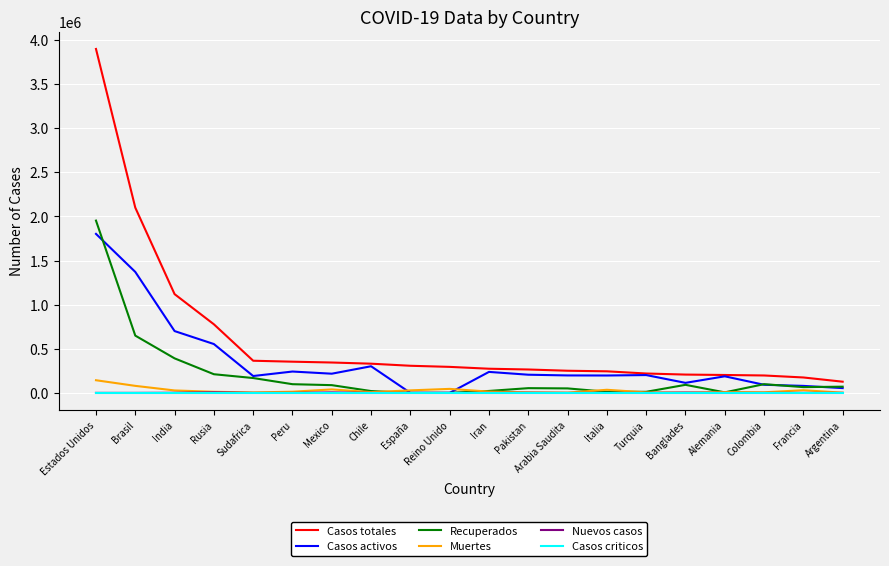

Between India and Peru, which series saw the biggest shift?

Casos totales